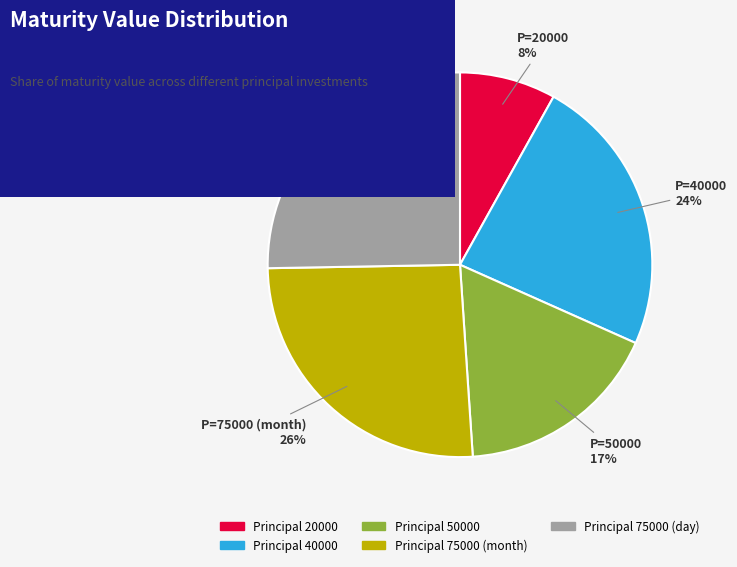

To the nearest percent, what is the average slice percentage?

20%